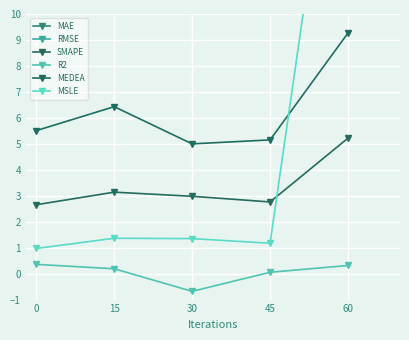

Rank the series by their maximum value, from highest to lowest.

RMSE, MAE, MSLE, MEDEA, SMAPE, R2